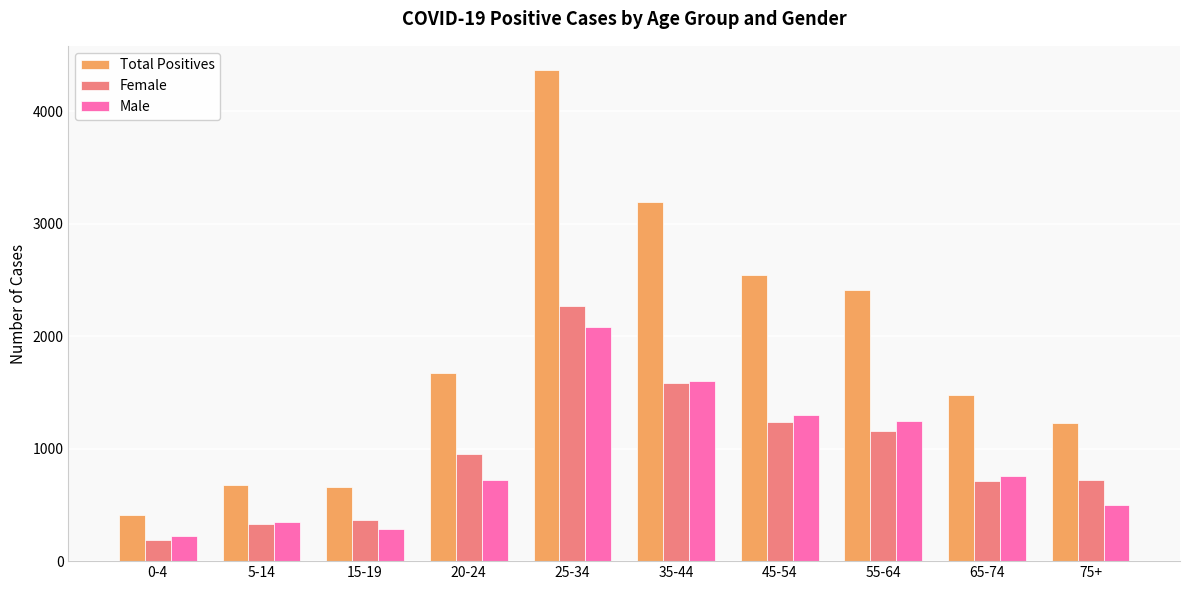

What is the minimum value shown in the chart?

184